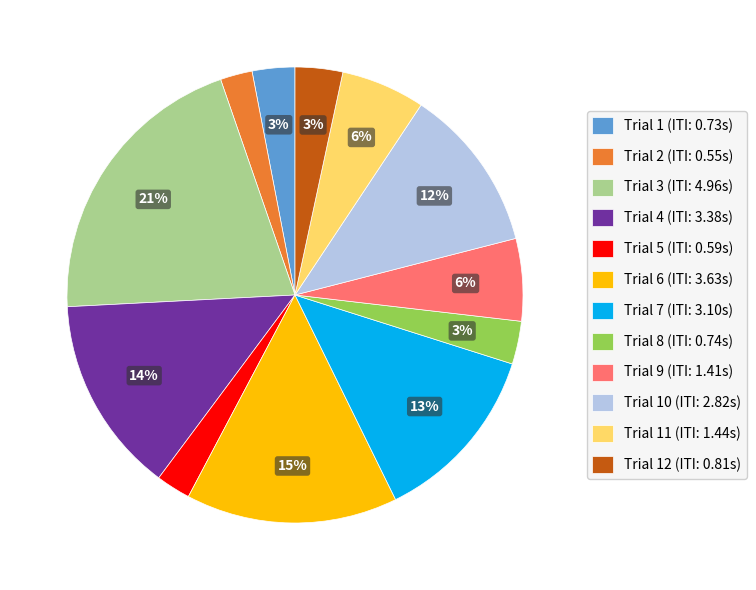

Which category has the biggest portion of the pie?

Trial 3 (ITI: 4.96s)